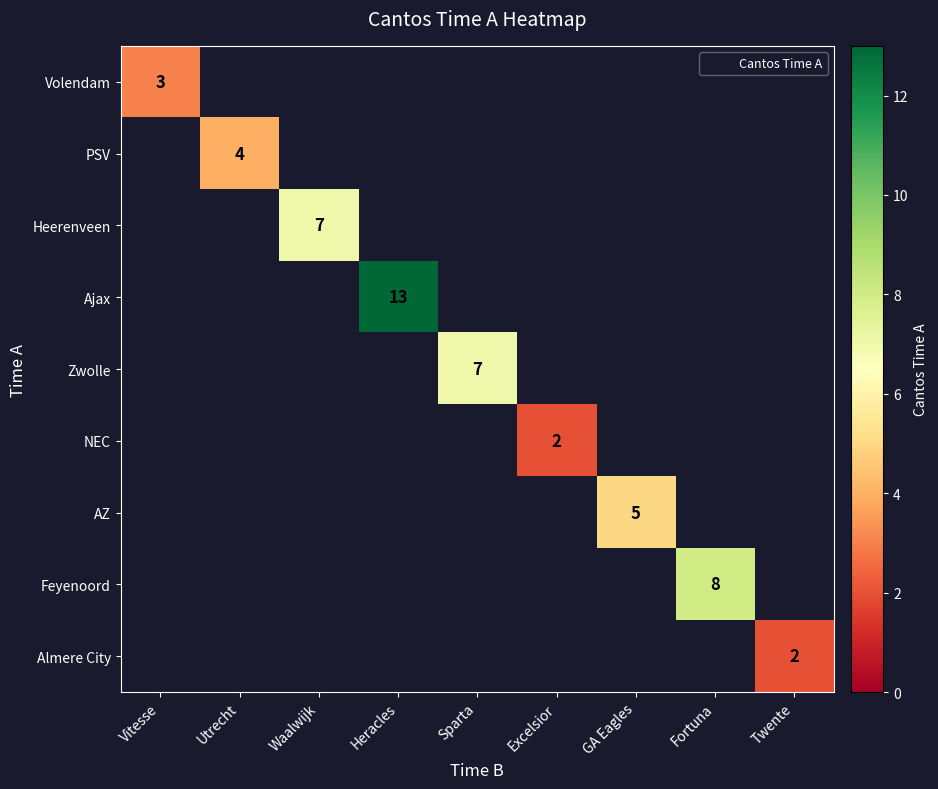

True or false: PSV has a value of 4 at Utrecht.

True